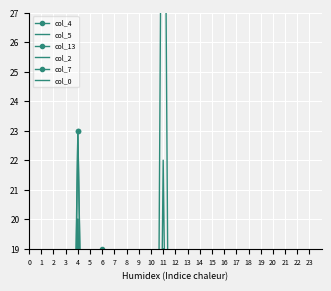

How many lines are shown in the chart?

6